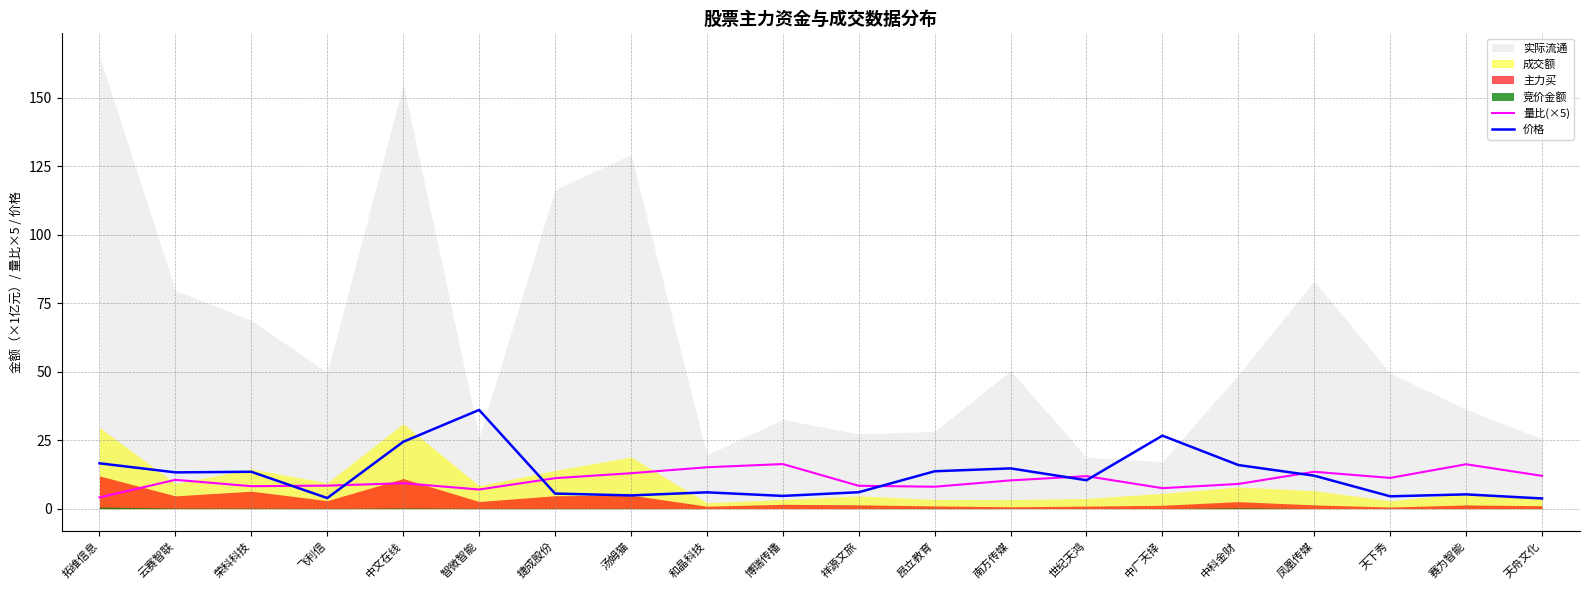

What is the minimum value for 量比(×5)?

4.1